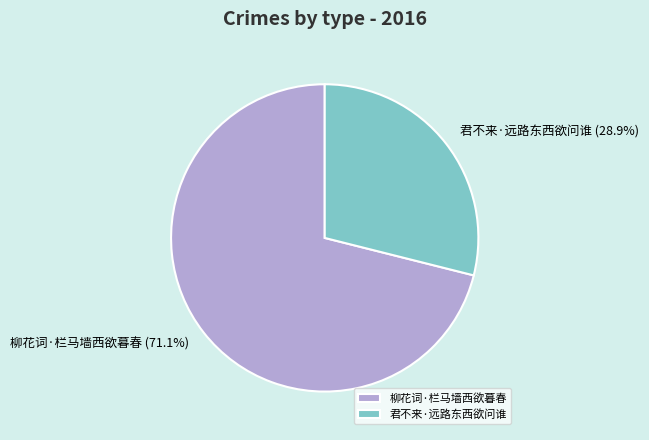

What is the ratio of the value at 柳花词·栏马墙西欲暮春 to the value at 君不来·远路东西欲问谁?

2.5